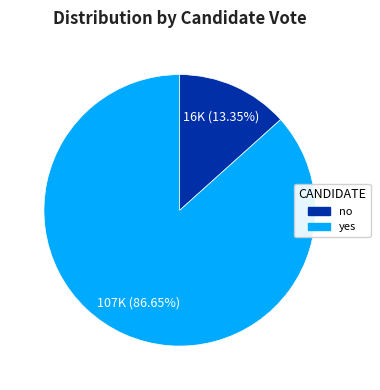

To the nearest percent, what percentage of the pie is no?

13%